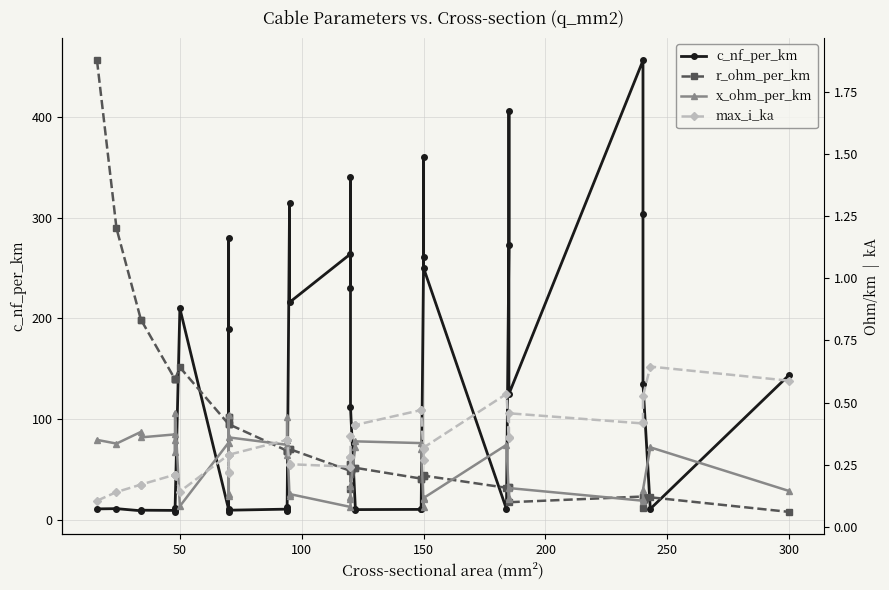

What is the greatest value displayed?

456.0